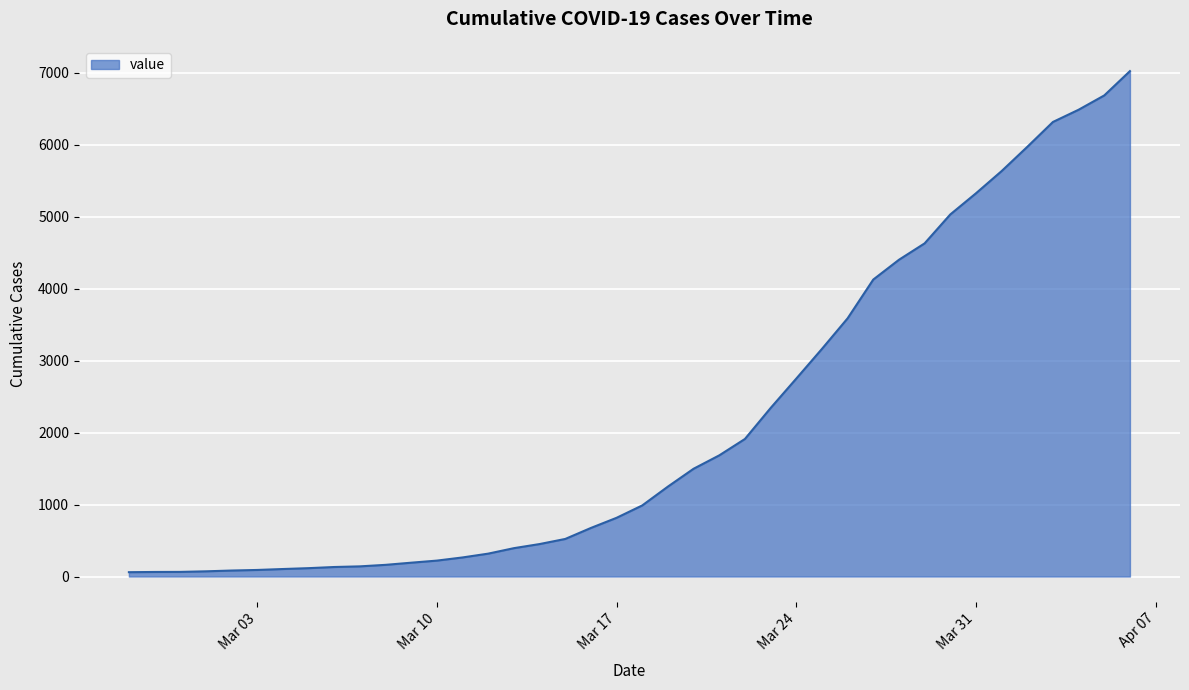

How many lines are shown in the chart?

1